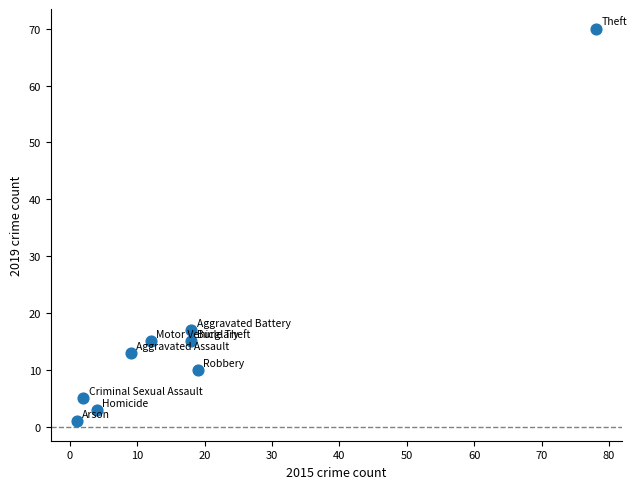

What is the average X value?

18